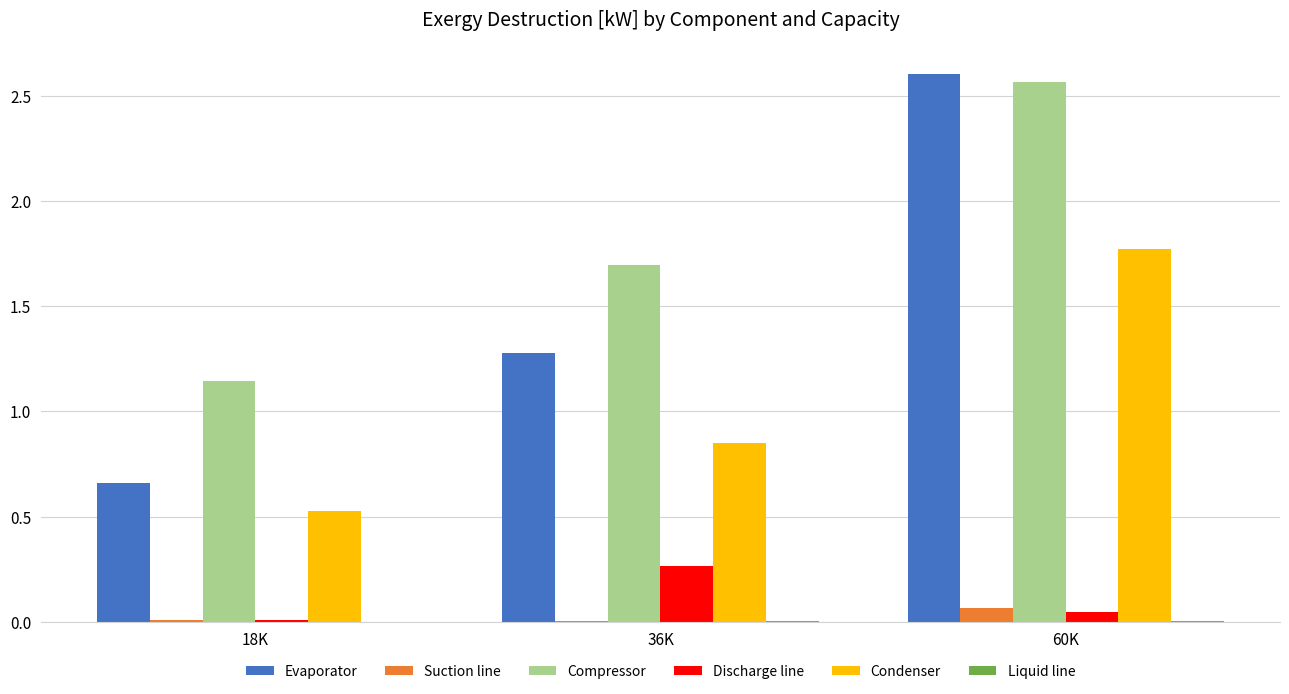

Which series has the largest range (max minus min)?

Evaporator